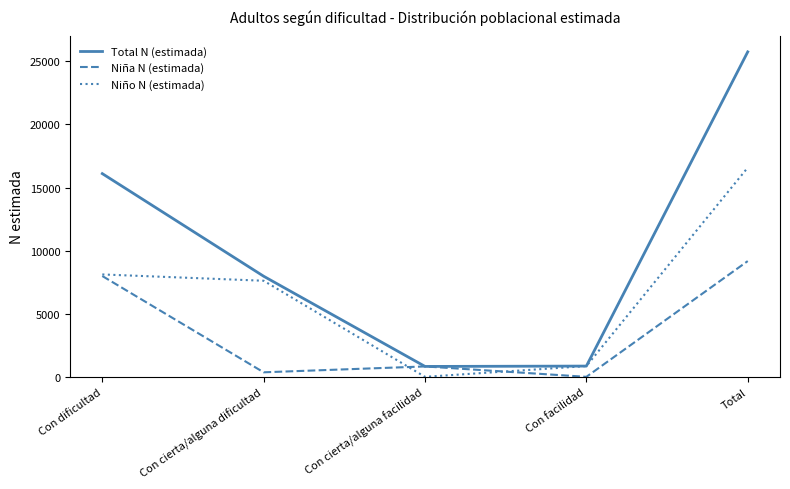

Where is Niño N (estimada) nearest to the value 8288?

Con dificultad